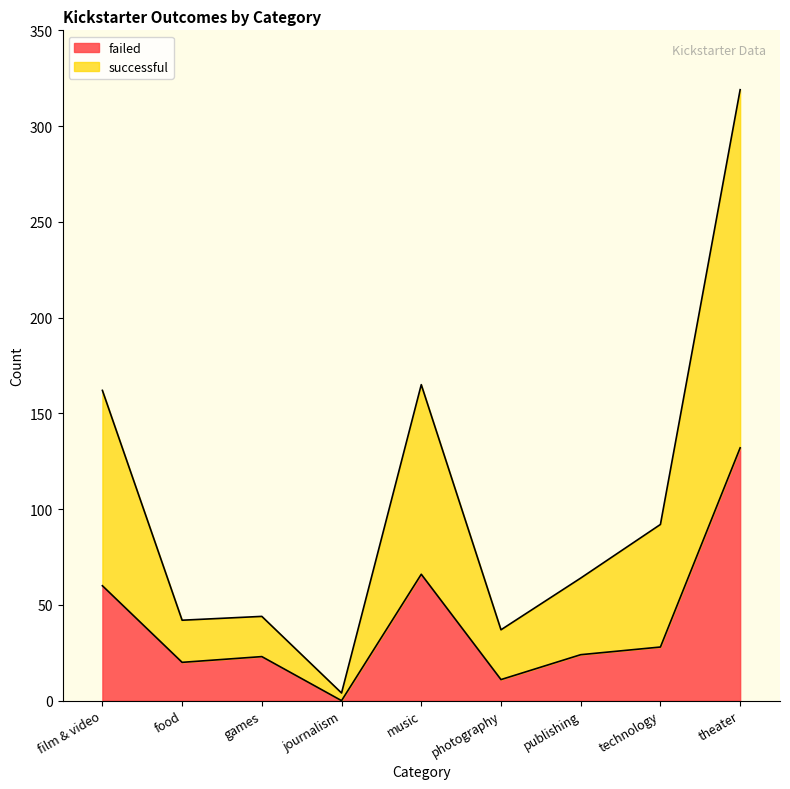

In failed, how many points are higher than both neighbors (excluding endpoints)?

2